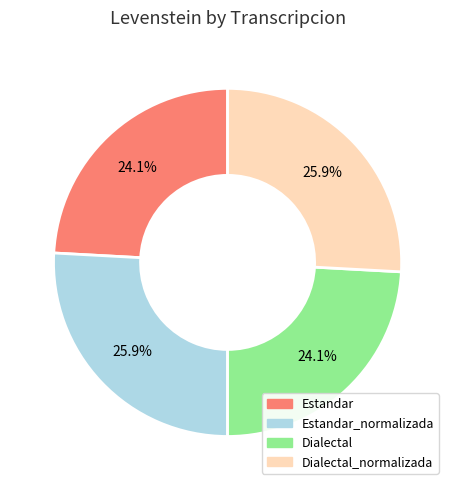

What percentage do Estandar_normalizada and Estandar together represent?

50.0%